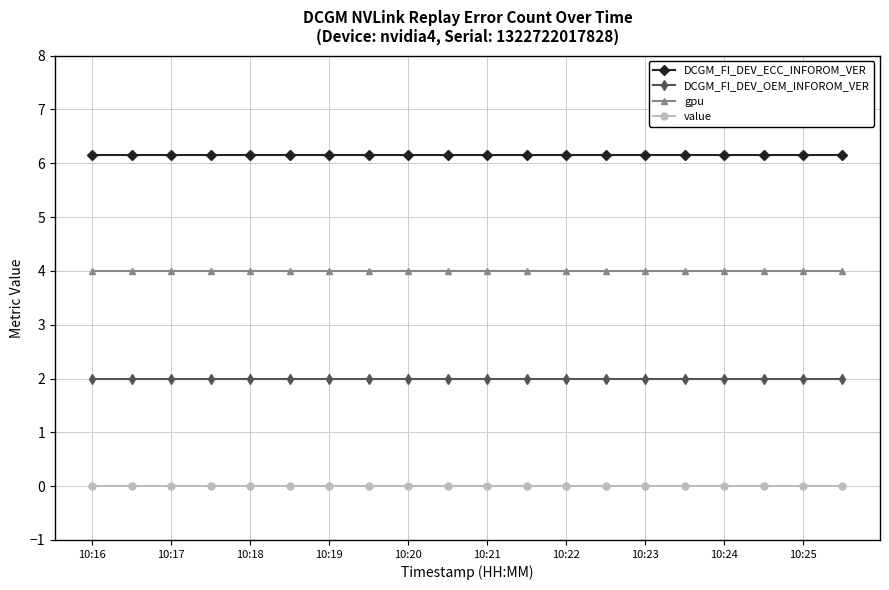

What is the value of the gpu point at the 11th from the left?

4.0